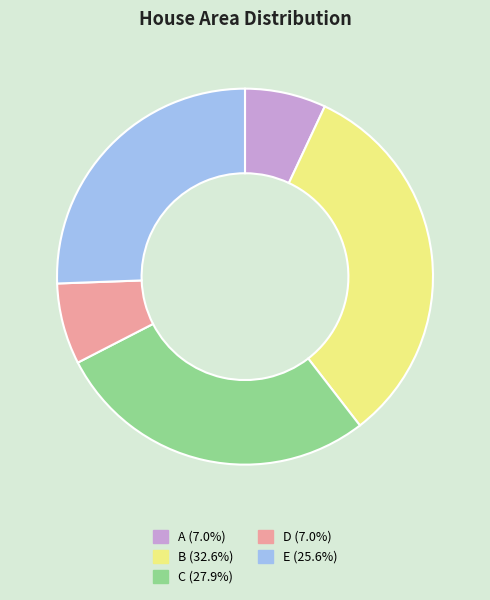

How many segments does this pie chart have?

5